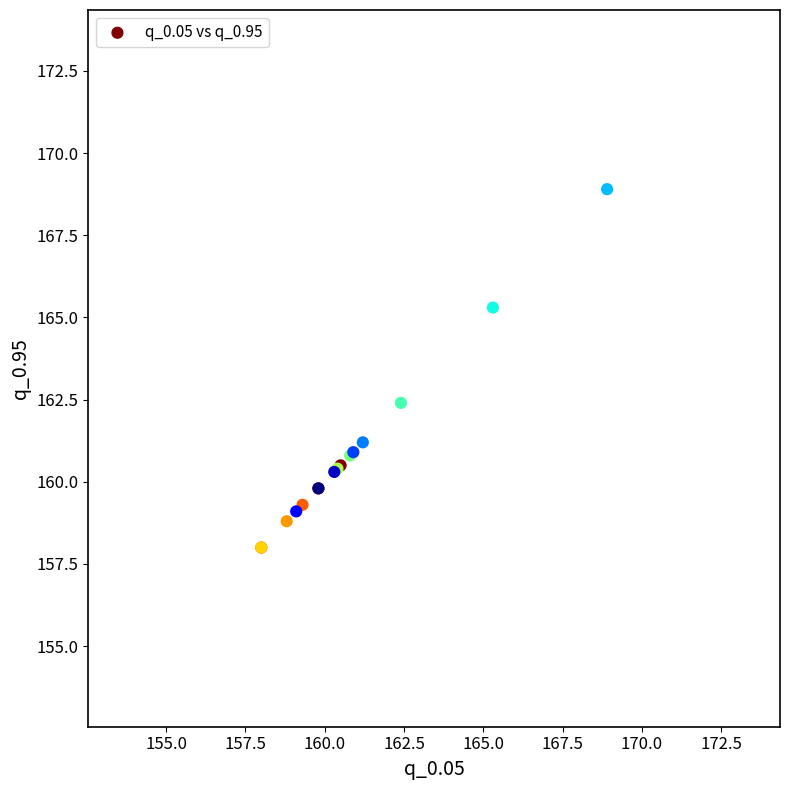

What Y value in the scatter plot is closest to 163?

162.4